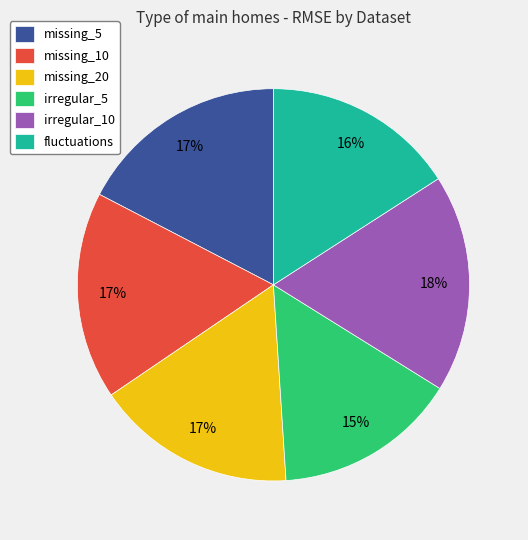

Do irregular_5 and fluctuations together represent more than half of the pie?

No